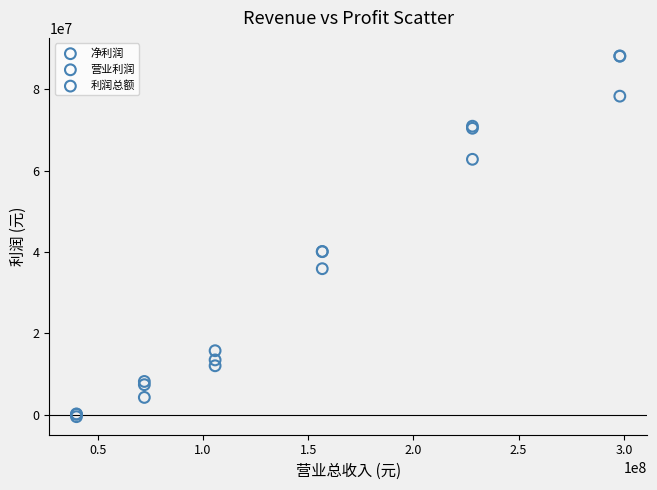

What are all the series names shown in the legend?

净利润, 营业利润, 利润总额